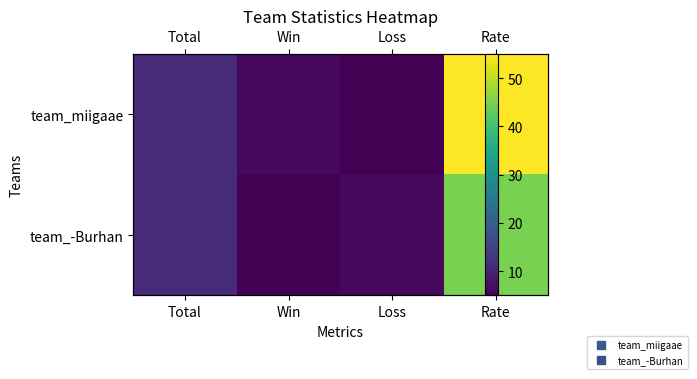

What is the difference between the highest and lowest values at Win?

1